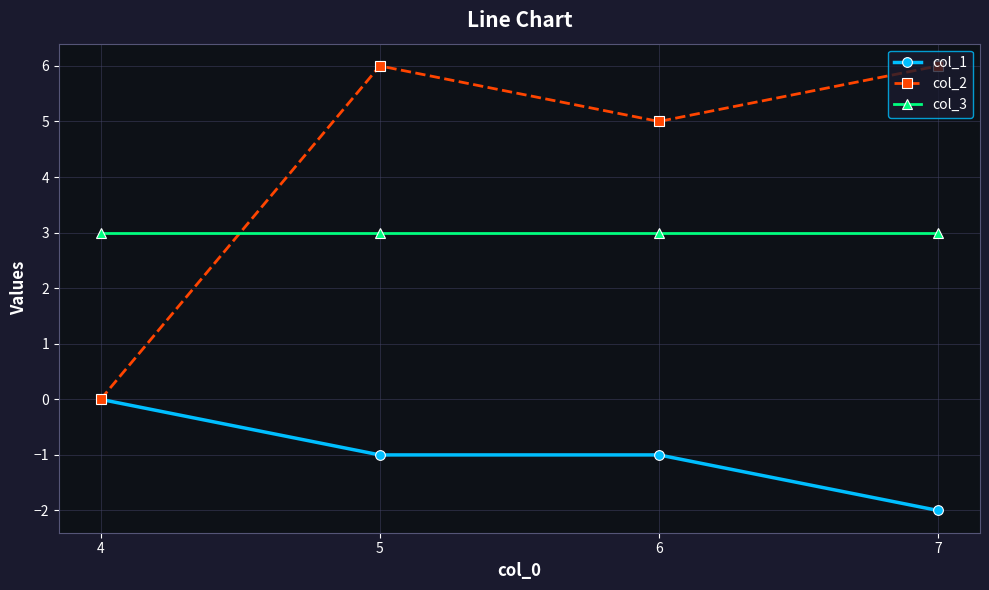

Is it true that col_1 equals -1 at 7?

False